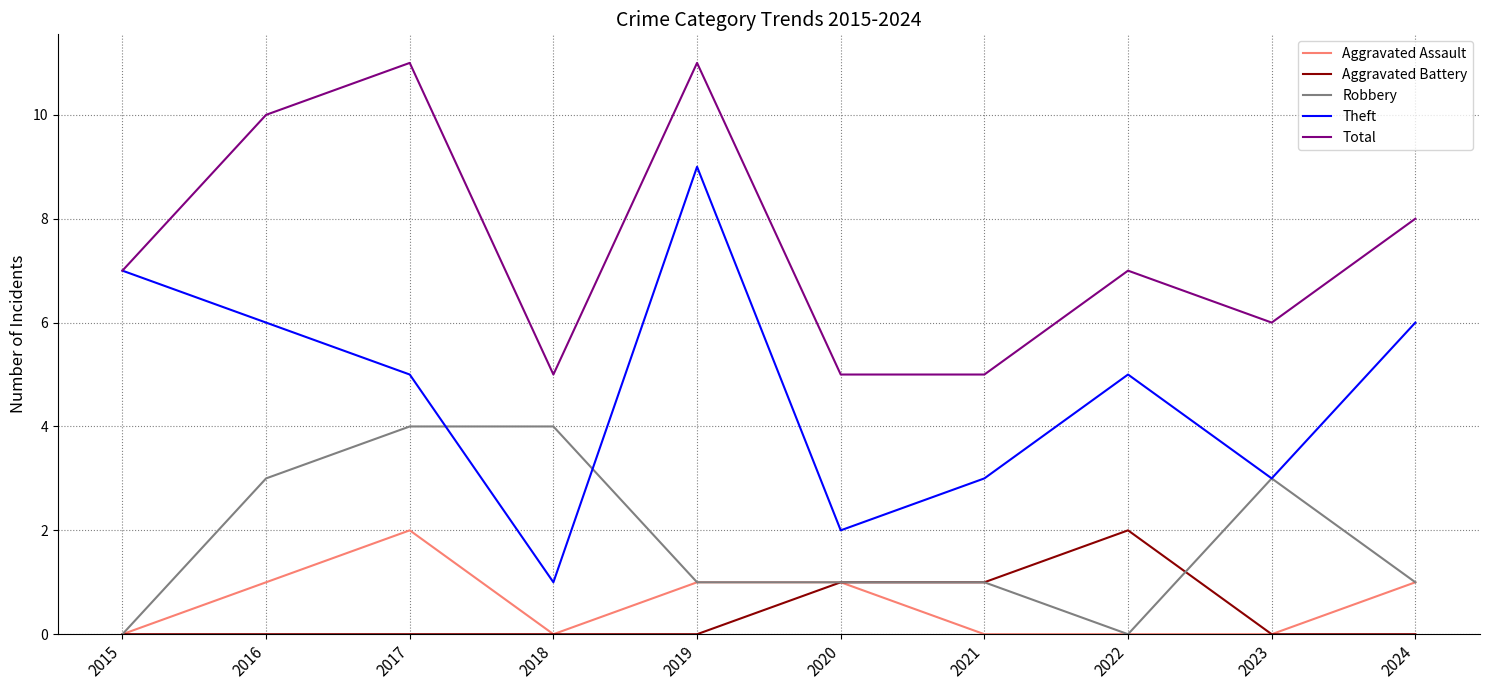

Which series has the largest total across all categories?

Total